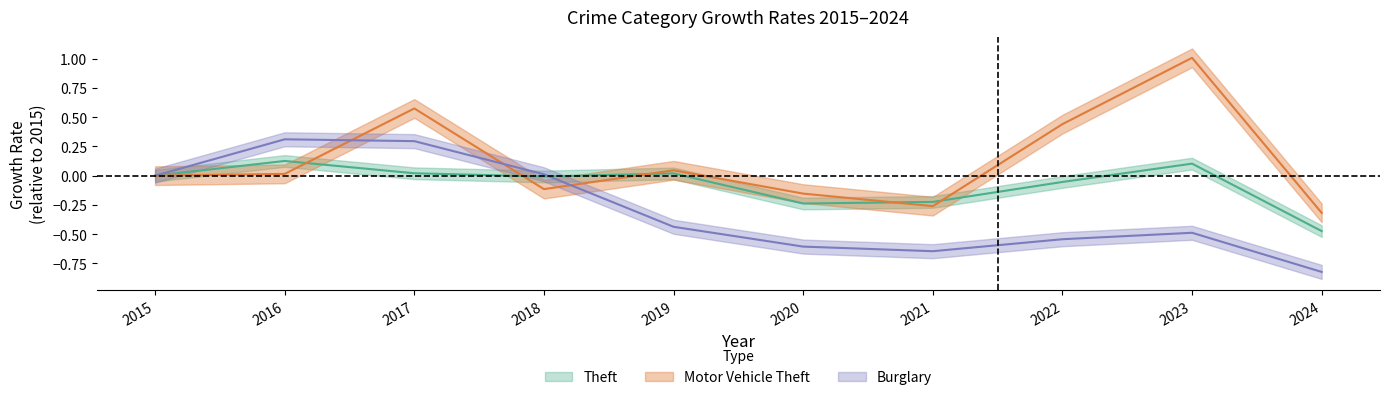

What value does the Motor Vehicle Theft series have at 2021?

-0.3